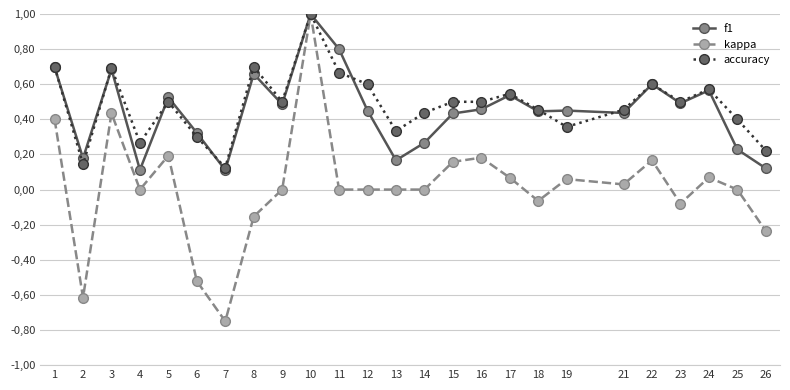

What is the spread (max minus min) of values at 17?

0.5